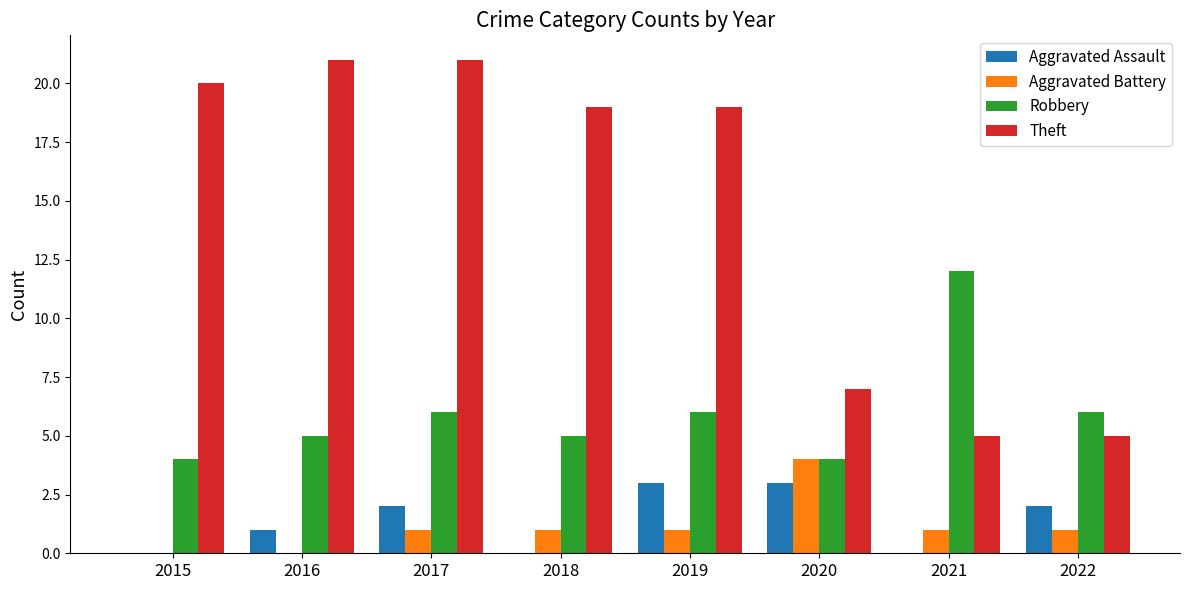

Which series has the largest total across all categories?

Theft